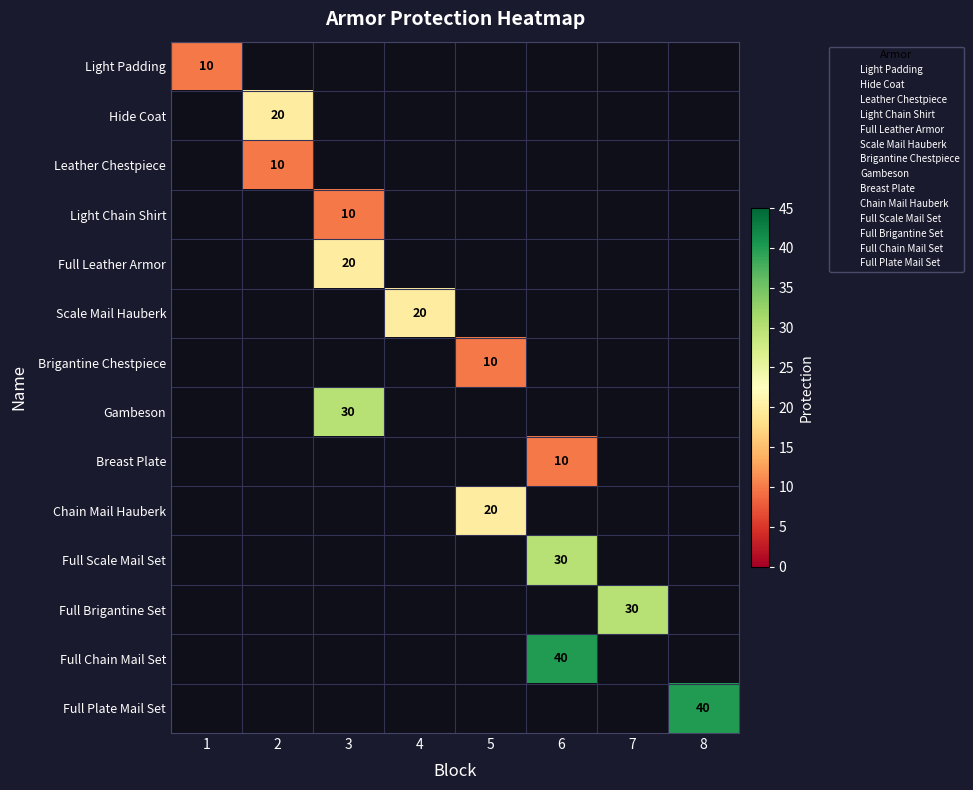

Is it true that Light Padding equals 4 at 1?

False